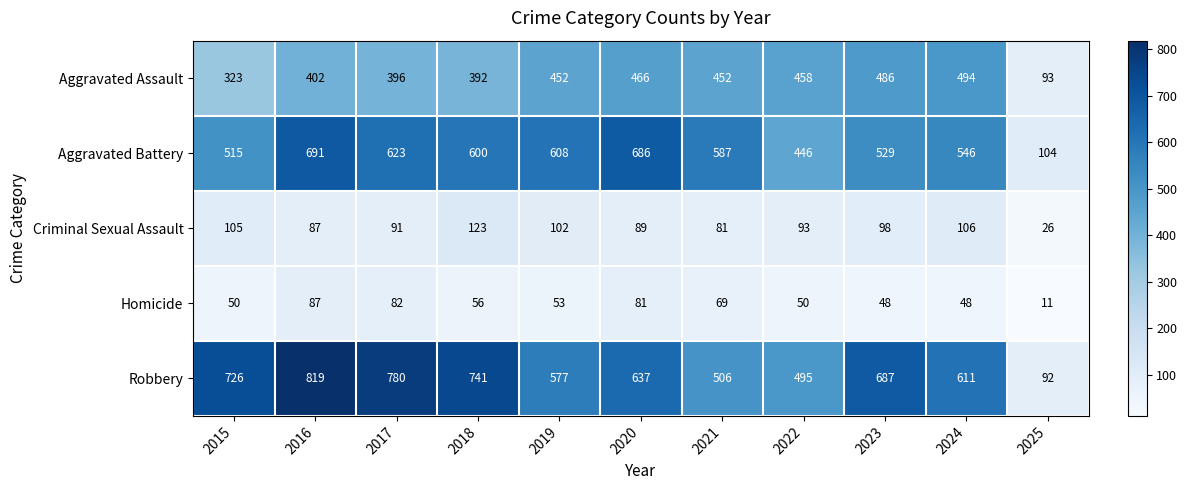

At which label does Criminal Sexual Assault reach its peak?

2018